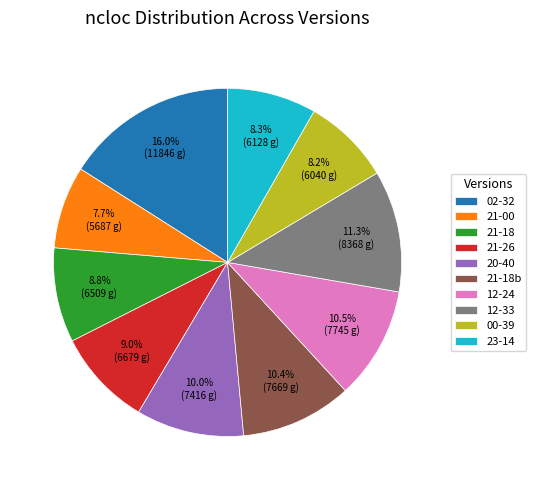

Which slice is the largest?

02-32